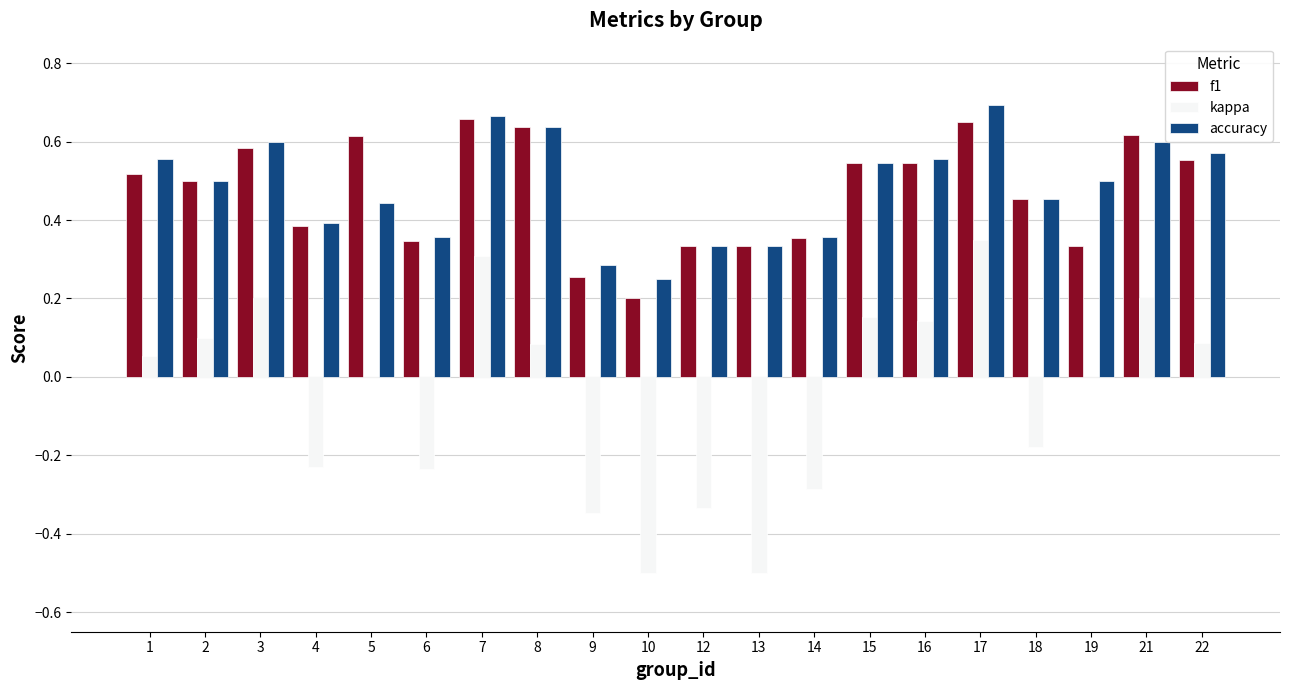

What is the total value across all series at 2?

1.1